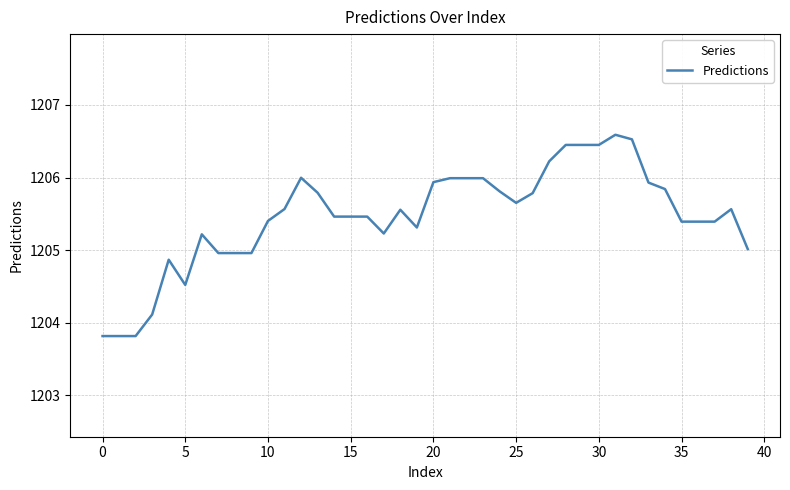

What is the minimum value shown in the chart?

1203.8